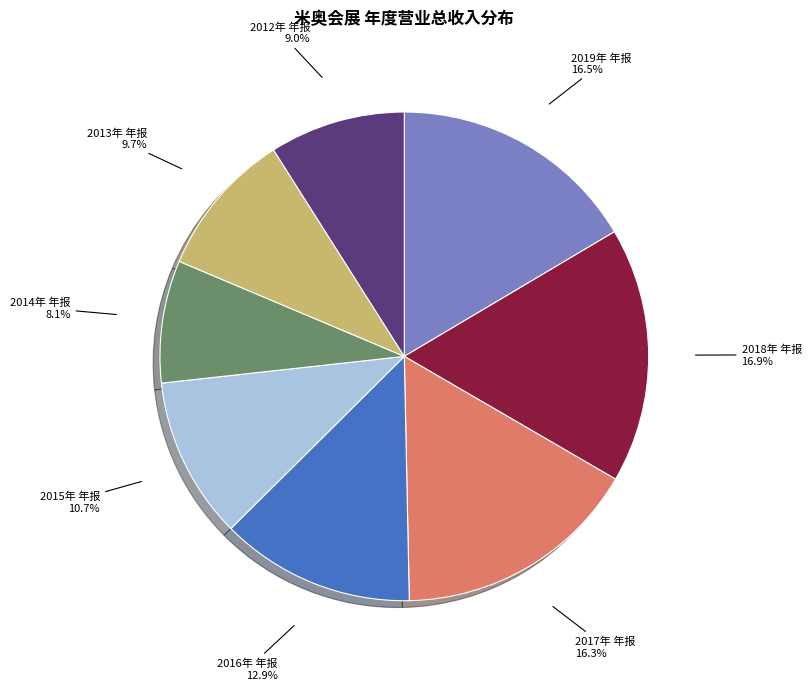

Count the number of slices in the pie.

8